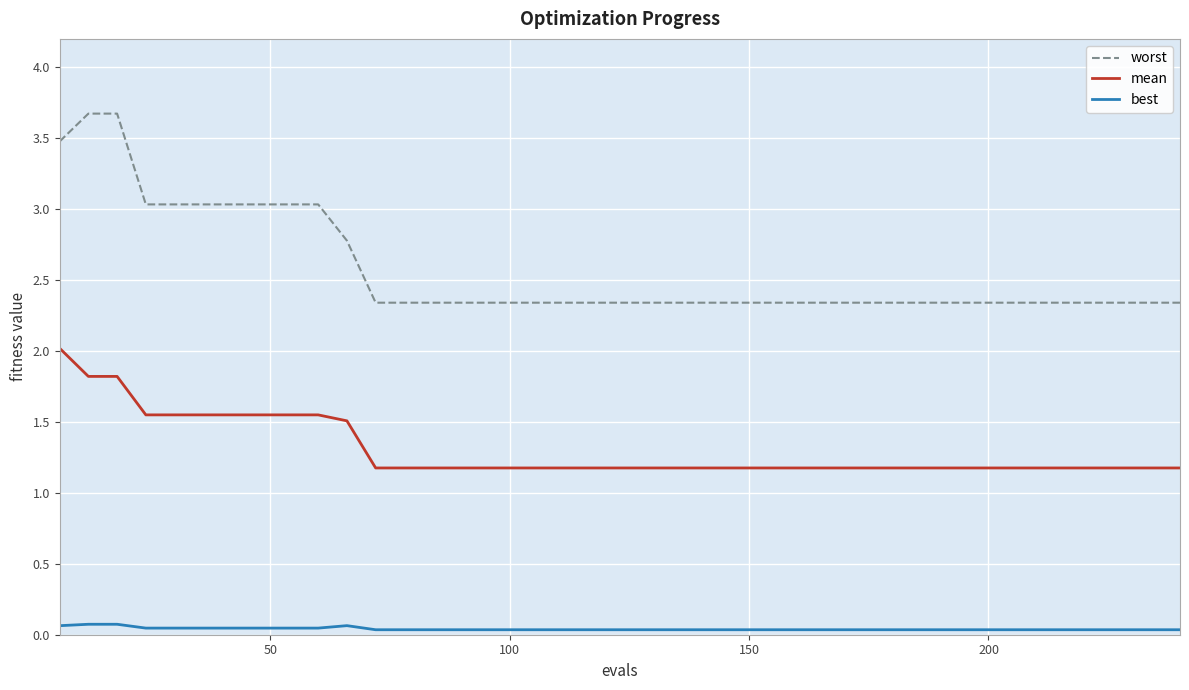

What is the minimum value for worst?

2.3